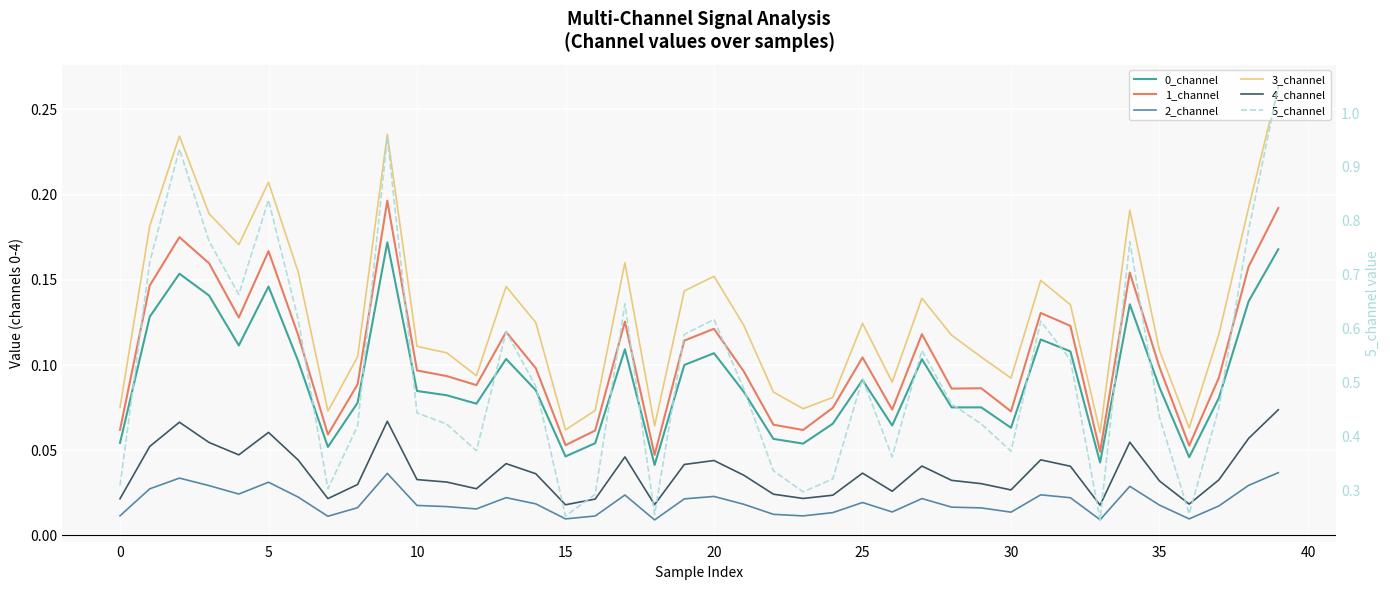

True or false: 1_channel has a value of 0.1 at 13.

True